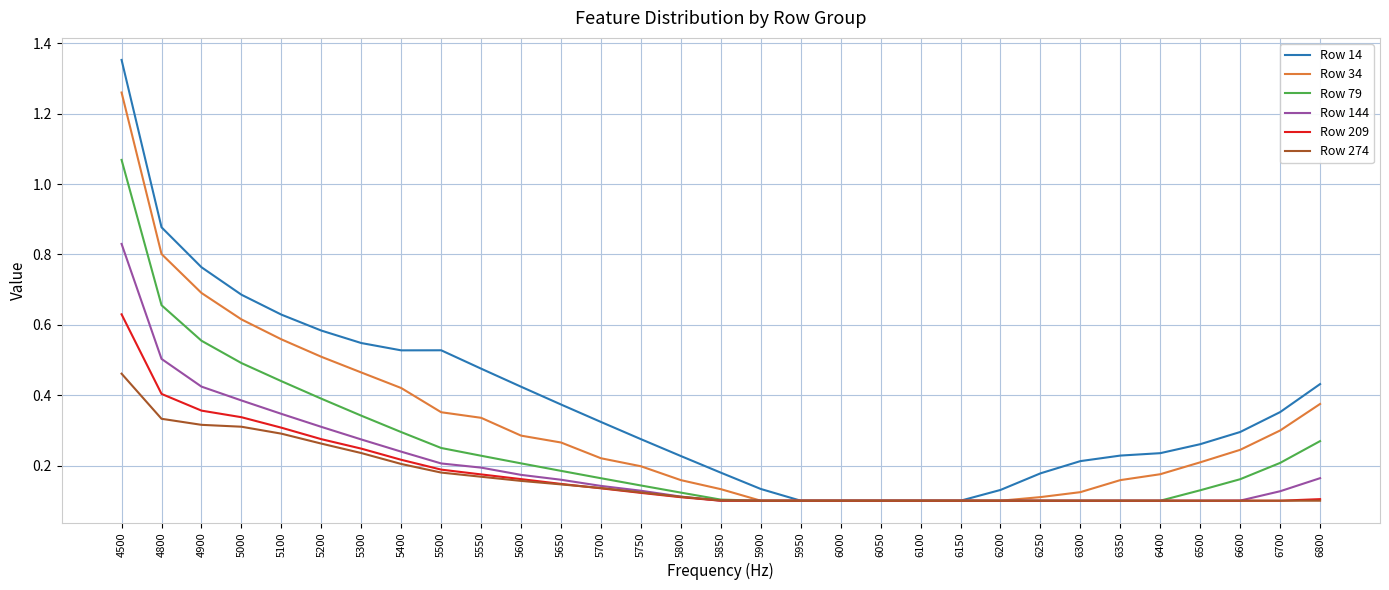

Which series has the widest spread of values?

Row 14